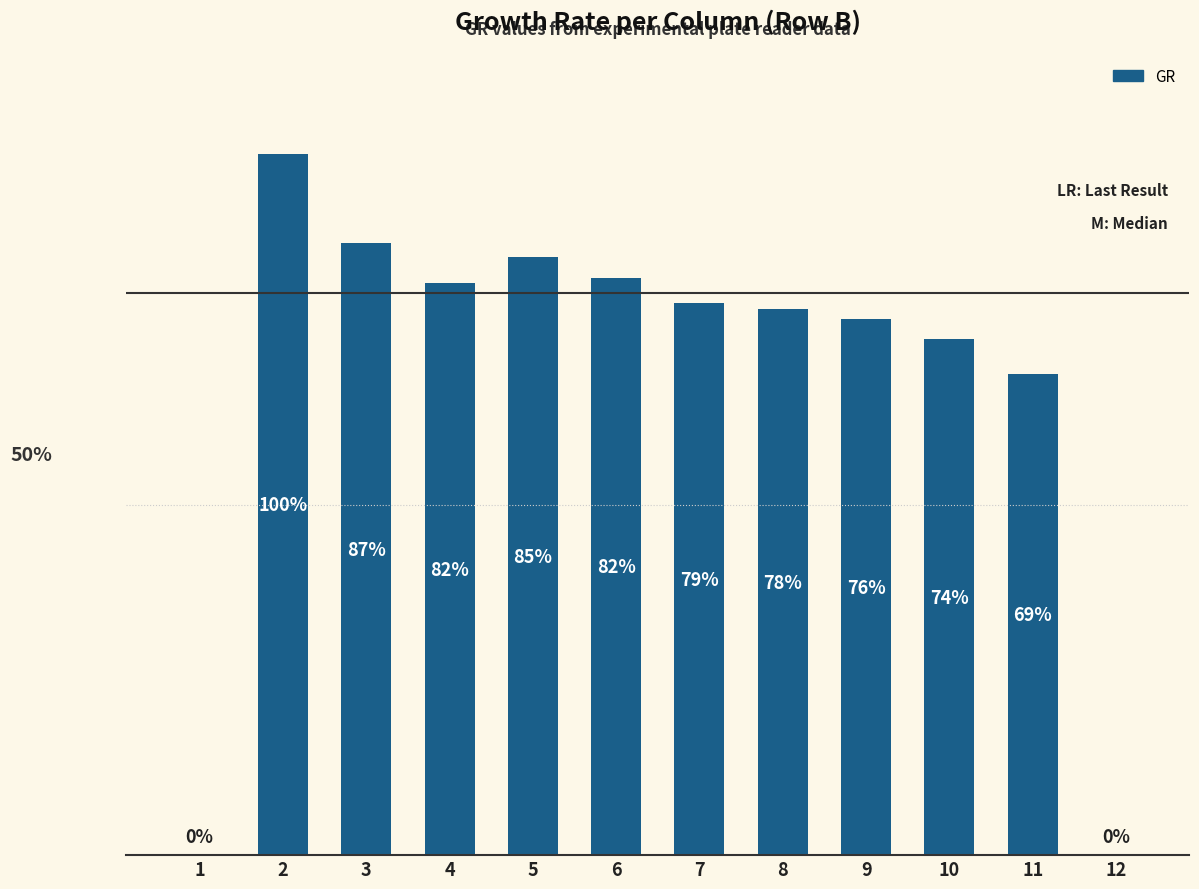

Are the bars horizontal?

No